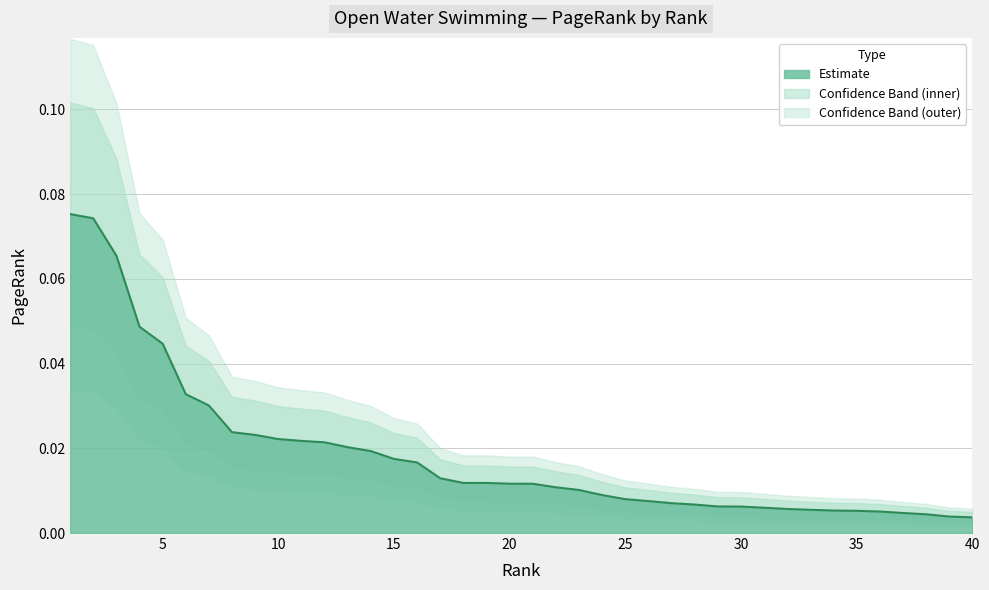

What is the greatest value displayed?

0.1